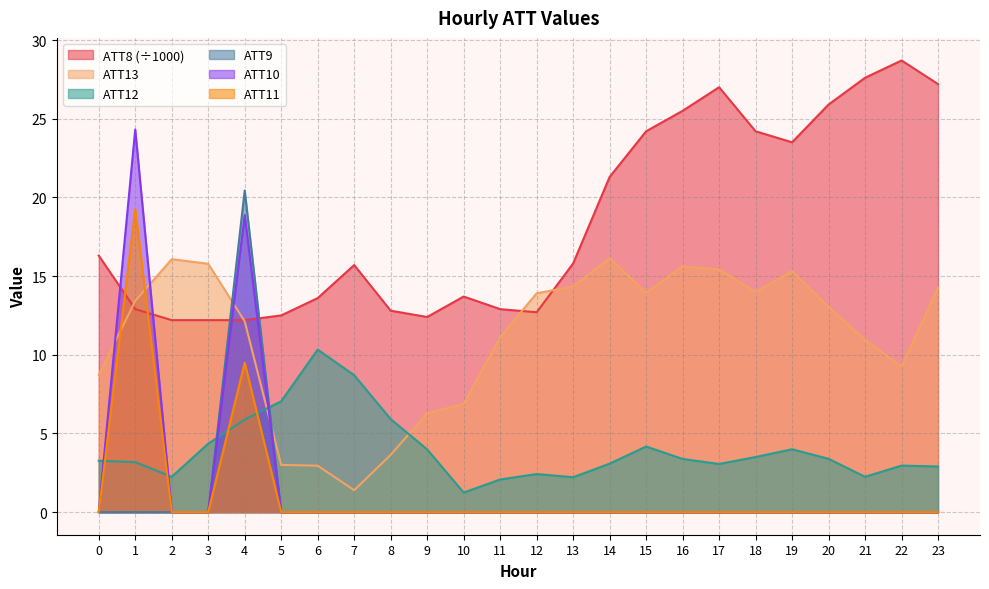

List the labels in order of ATT13 value, smallest first.

7, 6, 5, 8, 9, 10, 0, 22, 21, 11, 4, 20, 1, 12, 15, 18, 23, 13, 19, 17, 16, 3, 2, 14